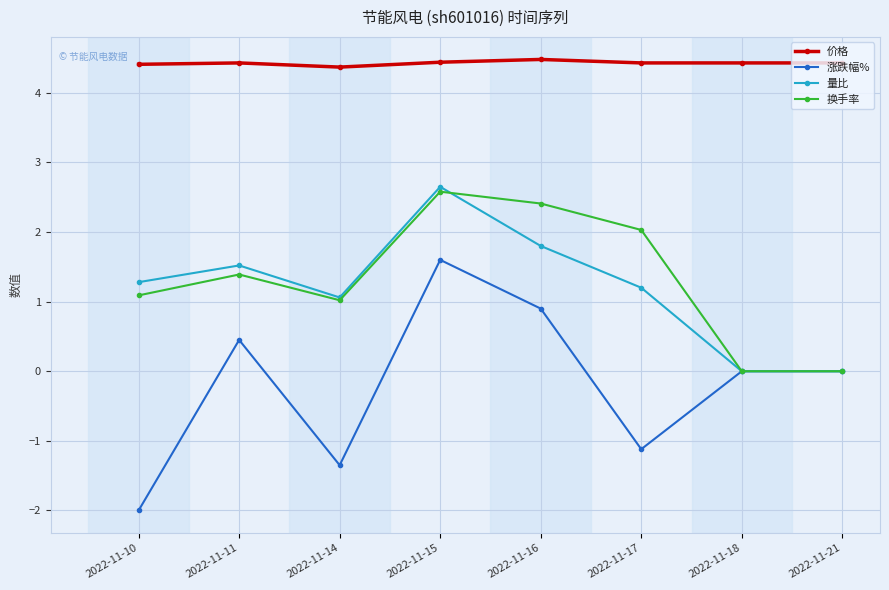

What is the value of the 量比 point at the 3rd from the left?

1.1